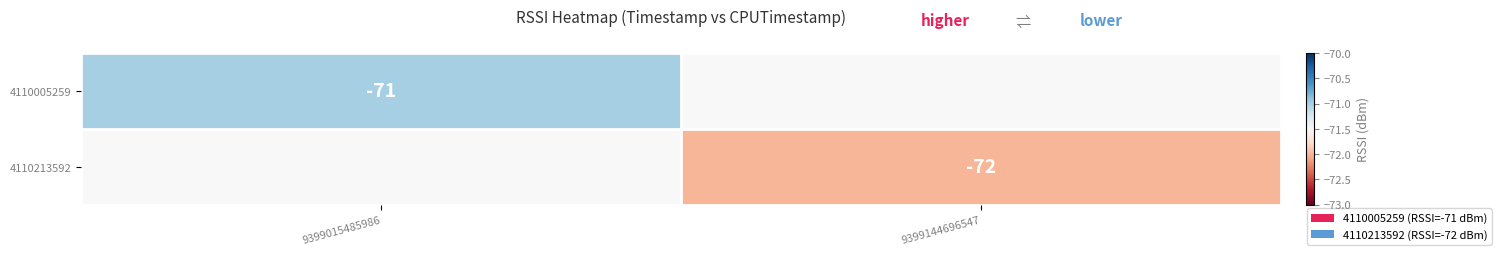

Is it true that 4110213592 equals -123 at 9399144696547?

False